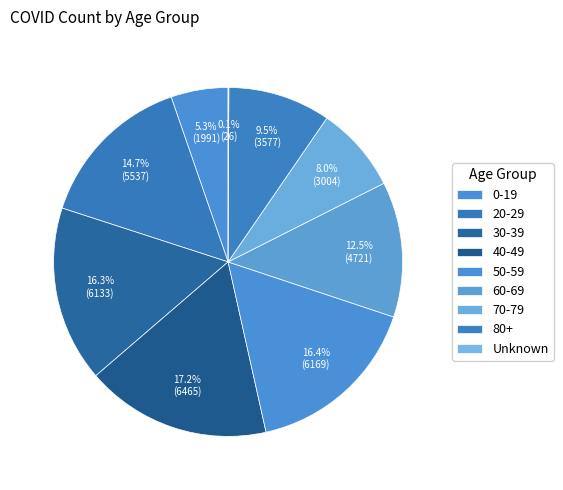

What is the largest slice in the pie chart?

40-49